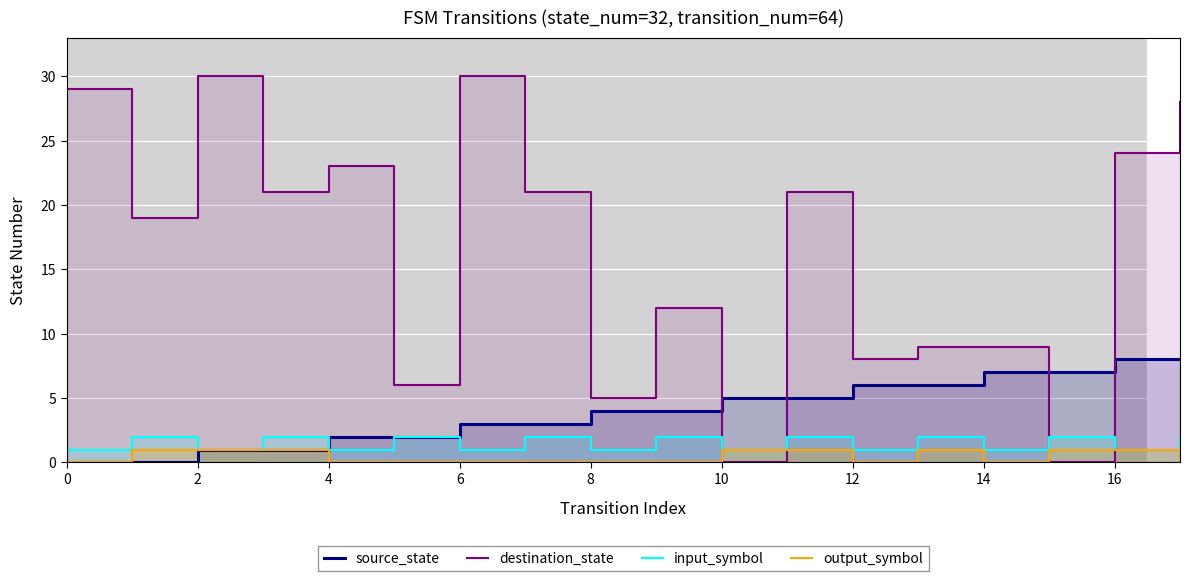

Is the value of destination_state at 12 greater than the value of output_symbol at 17?

Yes